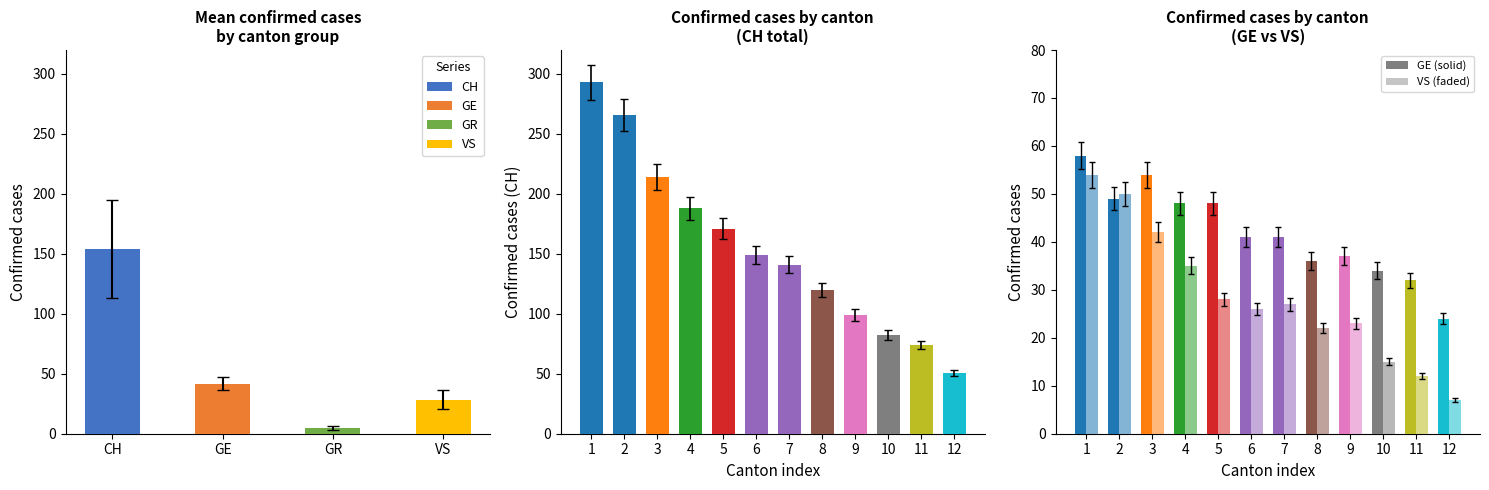

Which has a higher value, 7 or 9?

7